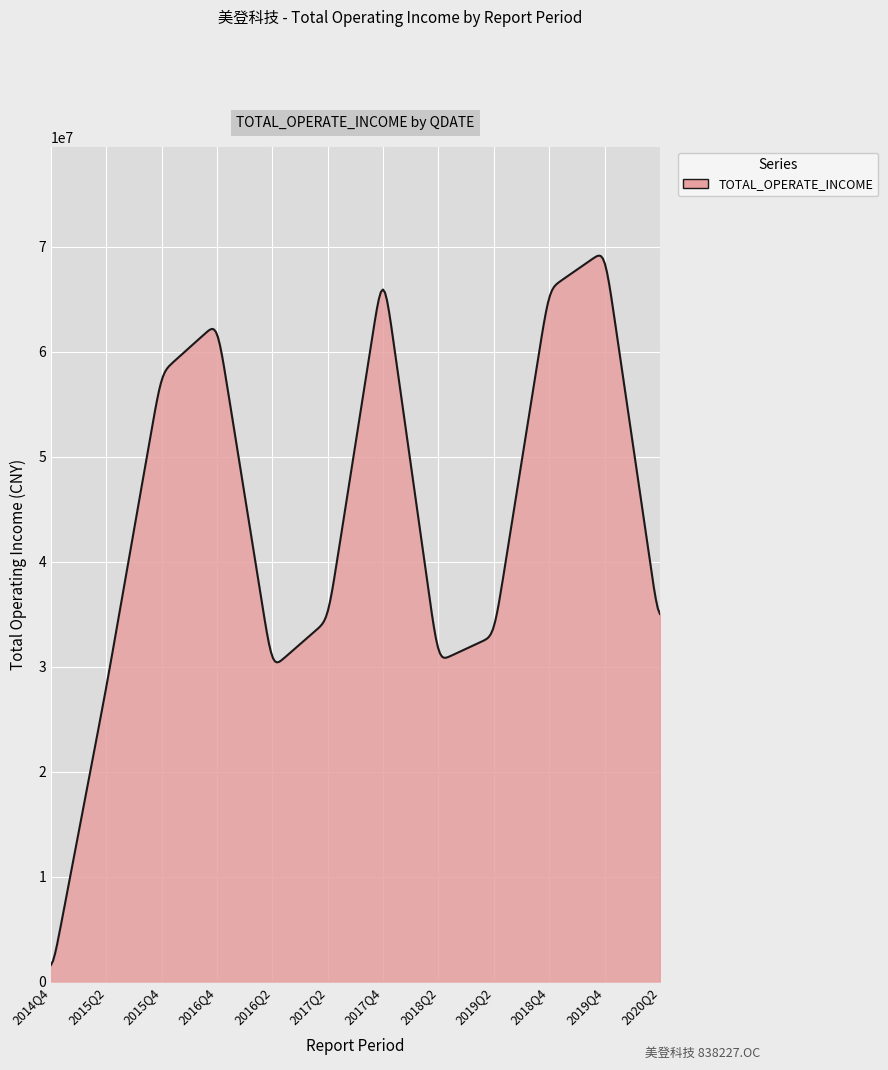

What is the greatest value displayed?

69138802.4